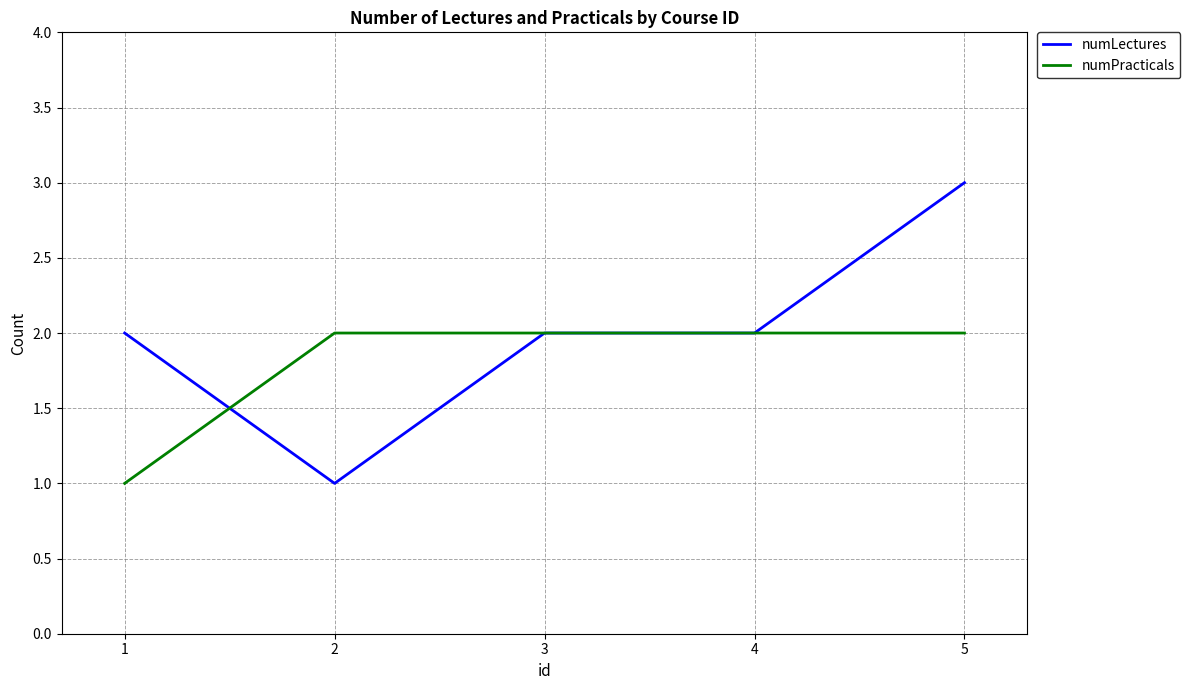

Which series has the largest range (max minus min)?

numLectures